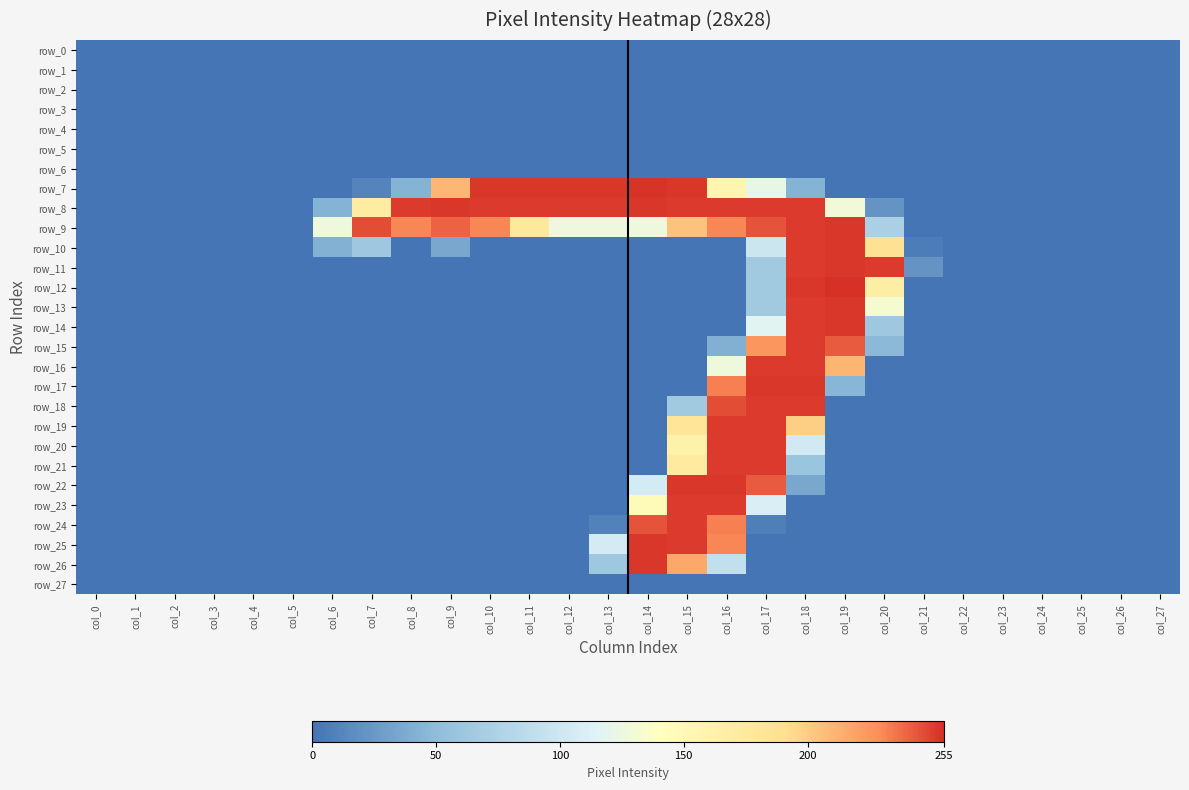

Which series has the widest spread of values?

row_12